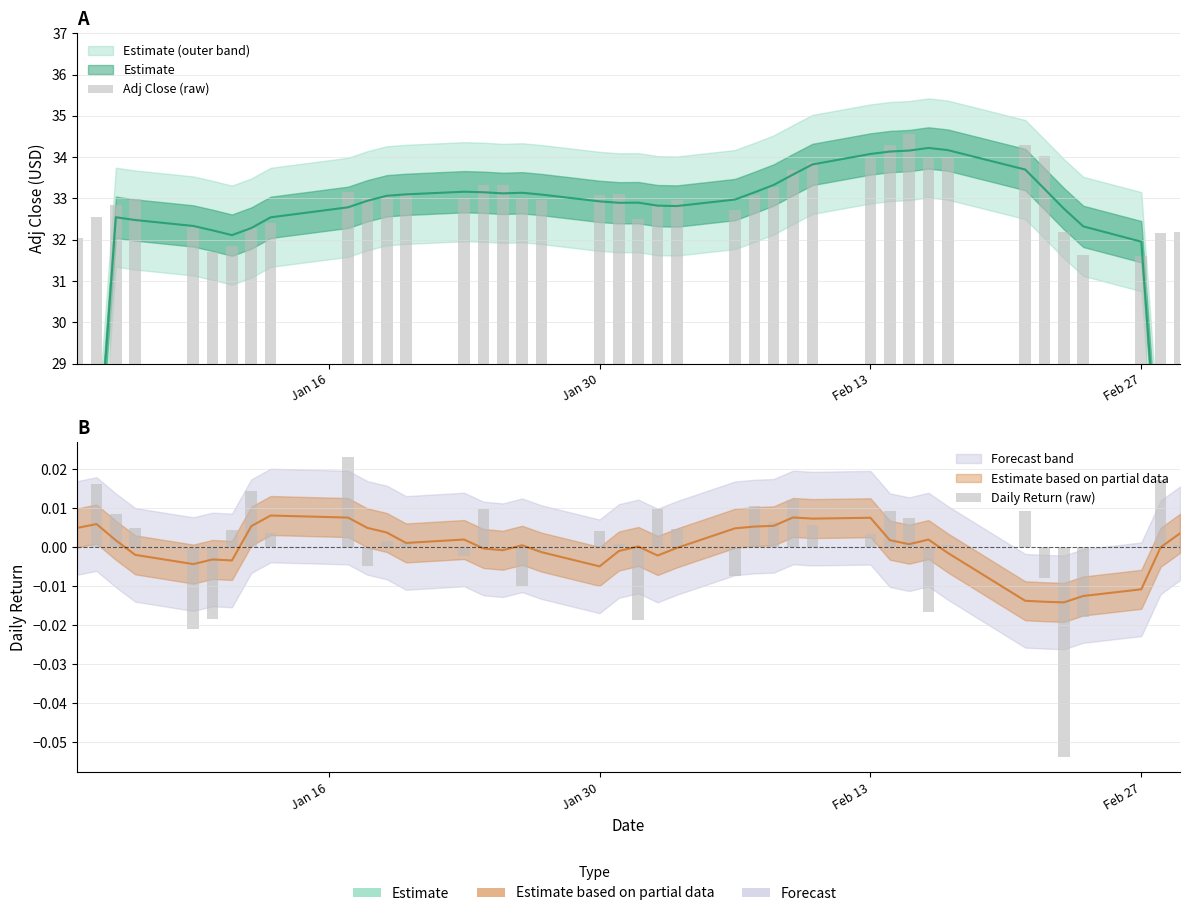

Reading right to left, list all the values displayed in this chart.

Adj Close (raw): 32.2	32.2	31.6	31.6	32.2	34.0	34.3	34.0	34.0	34.5	34.3	34.0	33.9	33.7	33.3	33.1	32.7	33.0	32.8	32.5	33.1	33.1	33.0	33.0	33.3	33.3	33.0	33.1	33.1	33.0	33.2	32.4	32.3	31.8	31.7	32.3	33.0	32.8	32.6	32.0
Daily Return (raw): 0.0	0.0	-0.0	-0.0	-0.1	-0.0	0.0	0.0	-0.0	0.0	0.0	0.0	0.0	0.0	0.0	0.0	-0.0	0.0	0.0	-0.0	0.0	0.0	-0.0	-0.0	-0.0	0.0	-0.0	0.0	0.0	-0.0	0.0	0.0	0.0	0.0	-0.0	-0.0	0.0	0.0	0.0	0.0